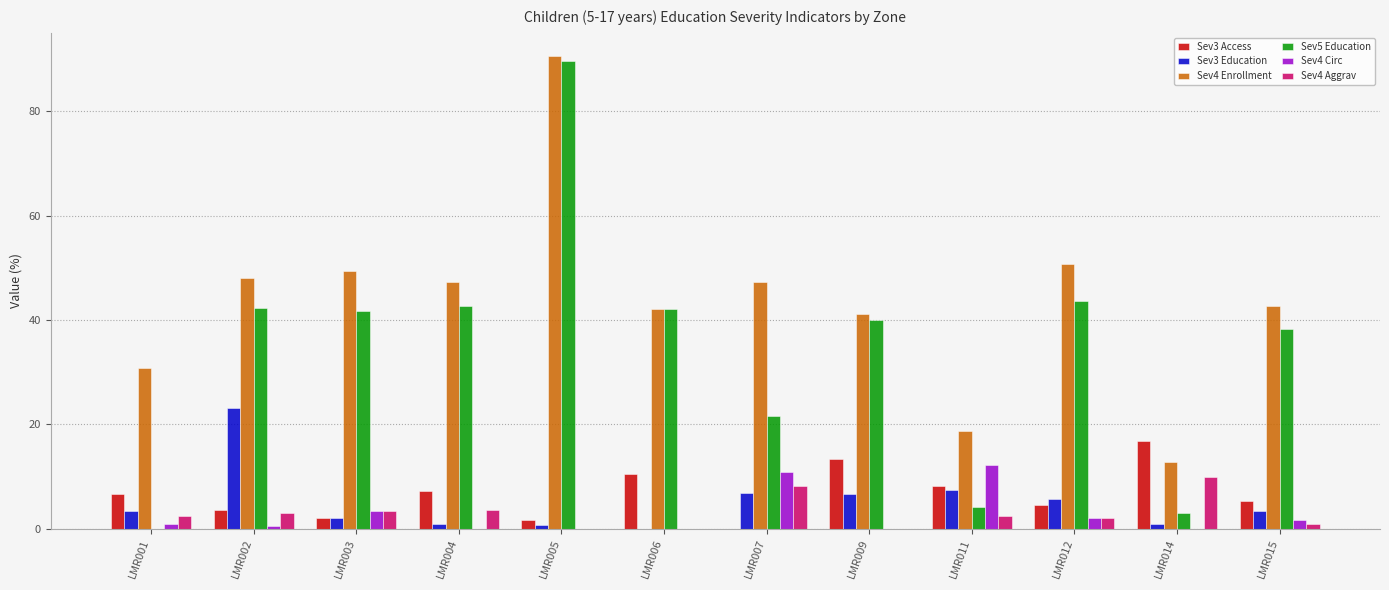

Where is Sev4 Enrollment nearest to the value 51?

LMR012